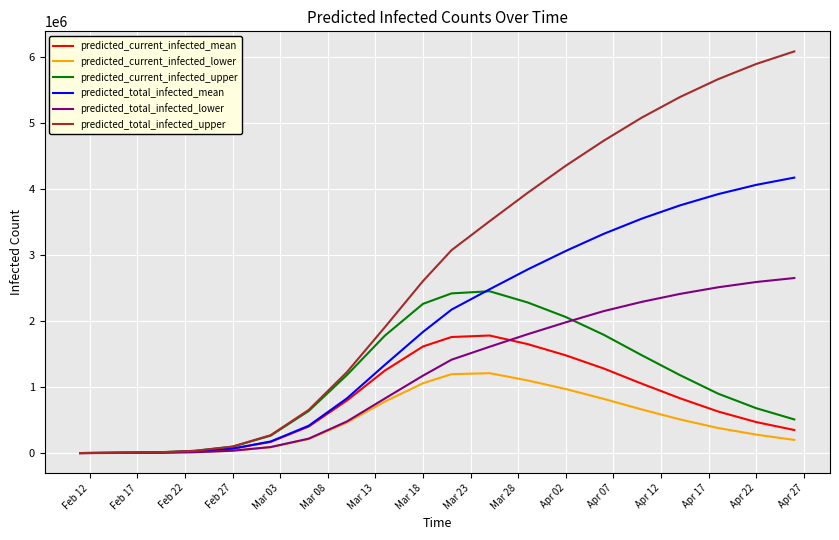

Which series has the widest spread of values?

predicted_total_infected_upper